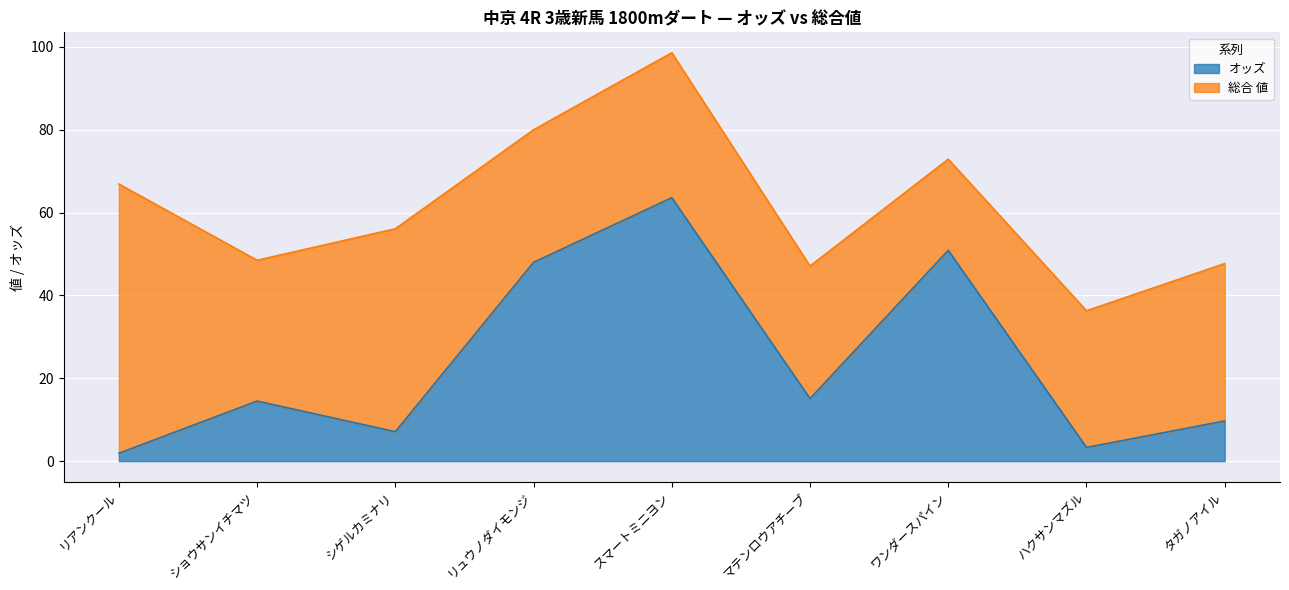

Rank the categories by value from lowest to highest.

リアンクール, ハクサンマズル, シゲルカミナリ, タガノアイル, ショウサンイチマツ, マテンロウアチーブ, リュウノダイモンジ, ワンダースパイン, スマートミニヨン